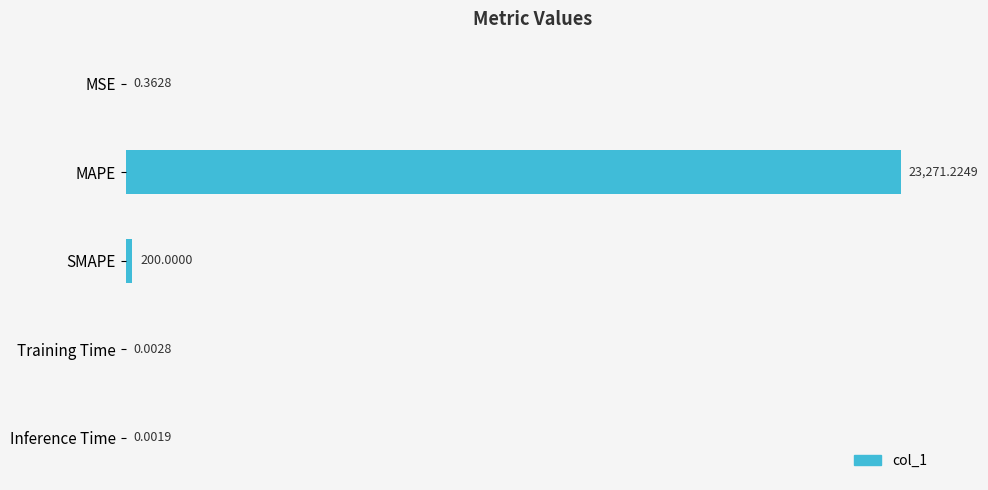

At which label is the value closest to 11635?

SMAPE